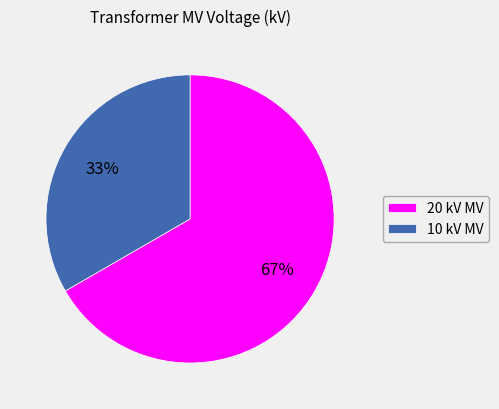

What is the smallest slice in the pie chart?

10 kV MV